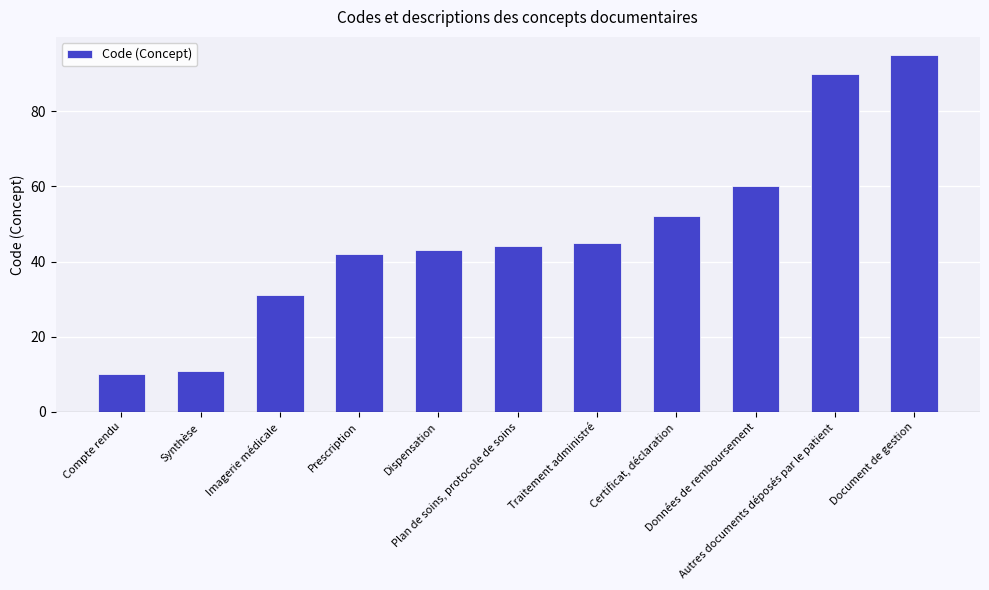

What is the minimum value shown in the chart?

10